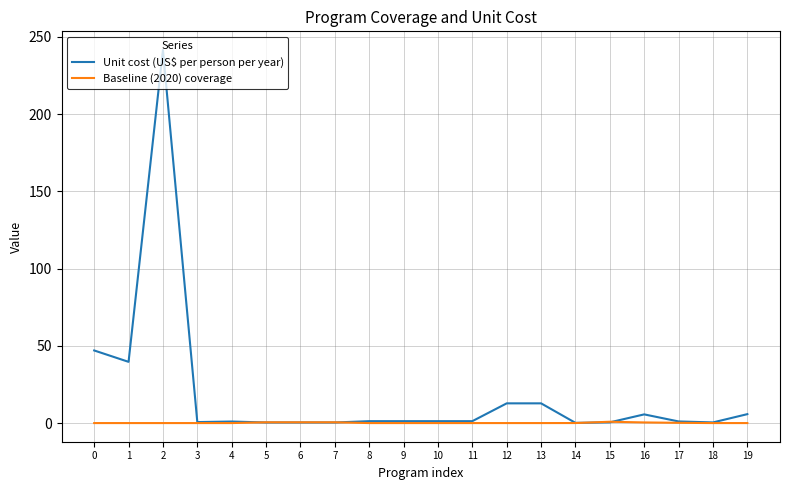

Which series has the largest range (max minus min)?

Unit cost (US$ per person per year)